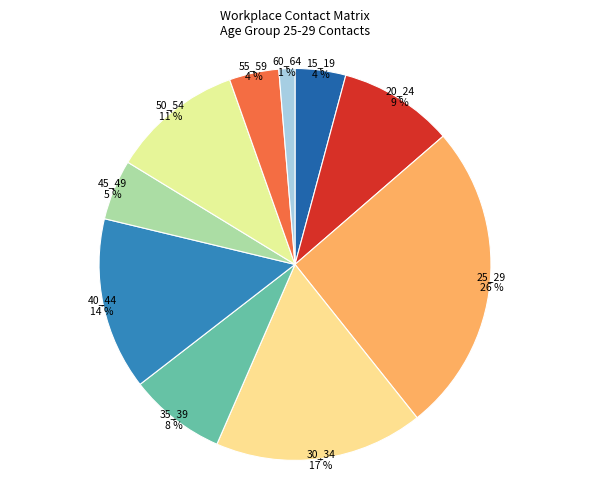

To the nearest percent, what is the difference between the 20_24 and 15_19 slice percentages?

5%